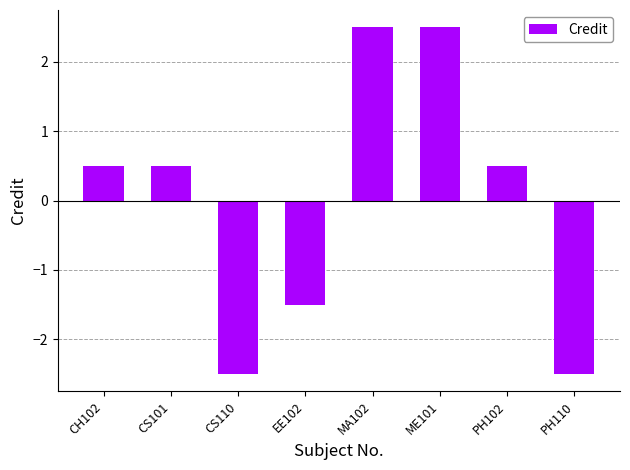

How many negative values are there?

3